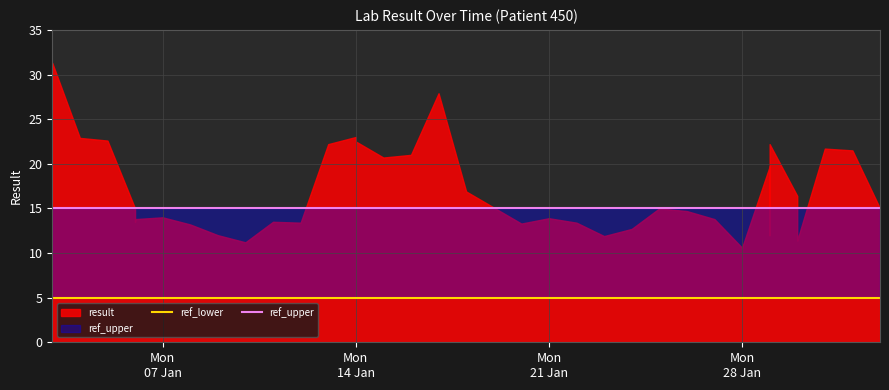

At how many categories does at least one series exceed 10?

40